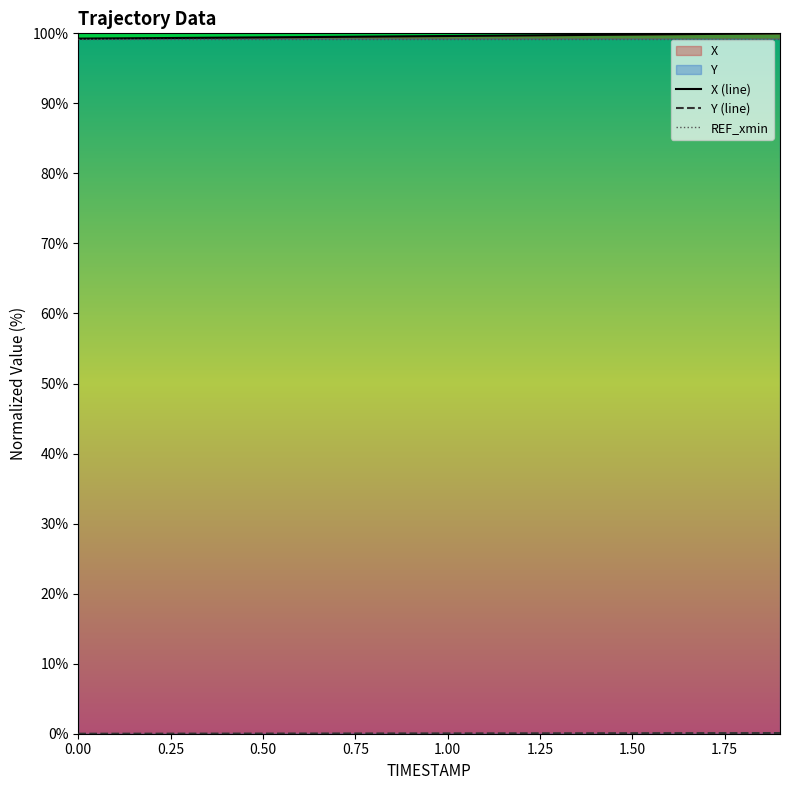

Which series has the largest total across all categories?

X (line)